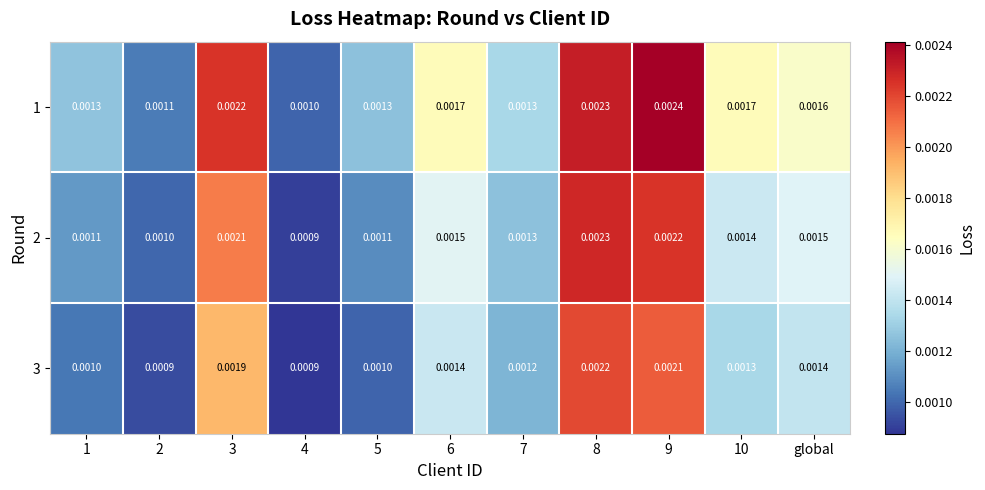

Is the value of 3 at 5 greater than the value of 2 at global?

No